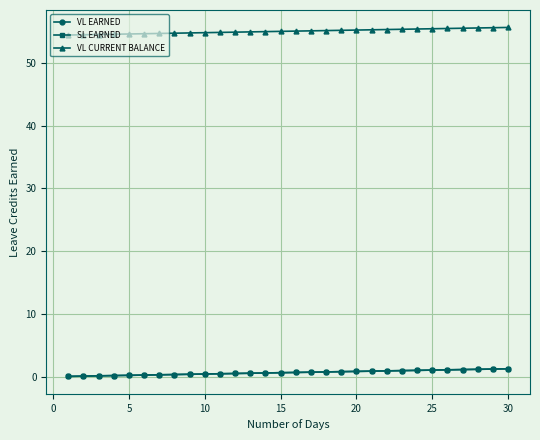

What is the highest value of the VL EARNED series?

1.2